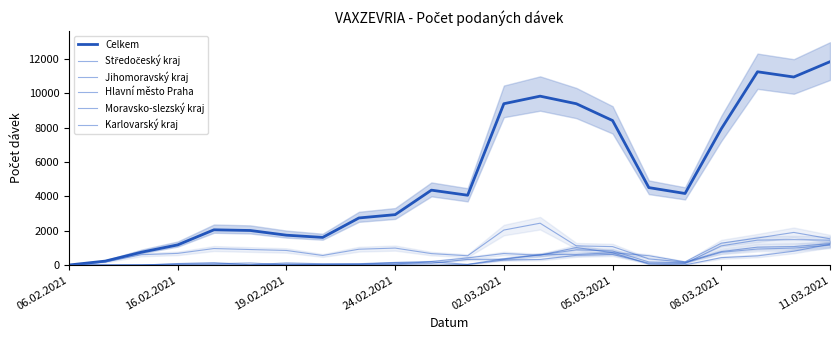

What are all the series names shown in the legend?

Celkem, Středočeský kraj, Jihomoravský kraj, Hlavní město Praha, Moravsko-slezský kraj, Karlovarský kraj